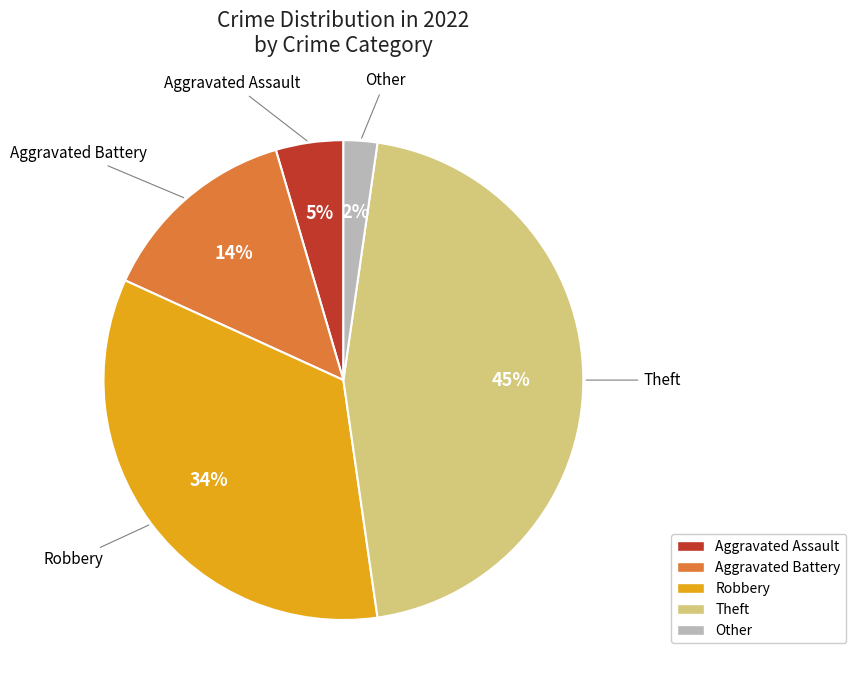

To the nearest percent, what is the difference between the Aggravated Battery and Robbery slice percentages?

20%